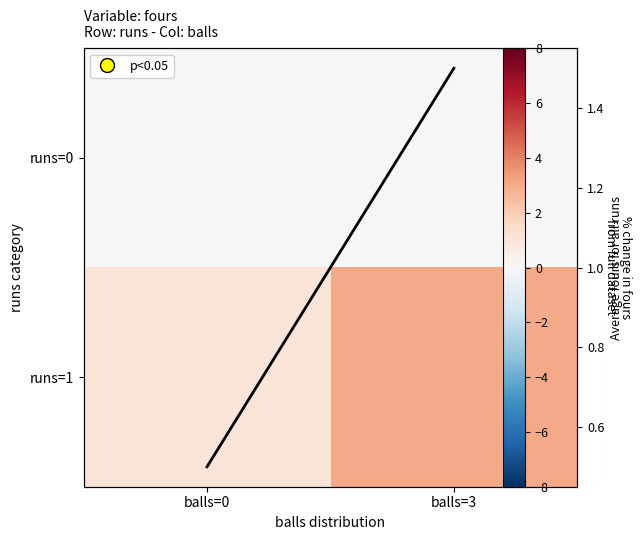

Count the number of categories in the chart.

2